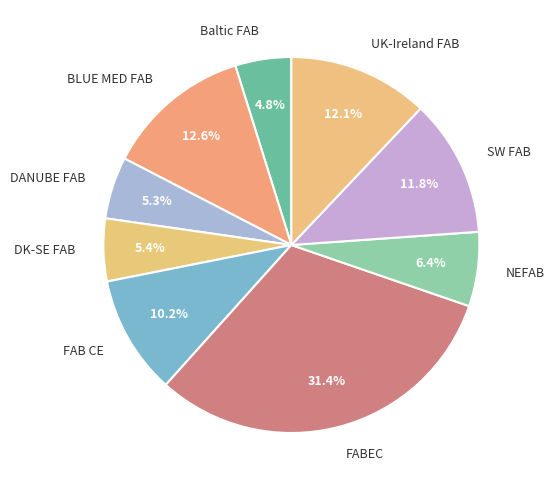

Which has a higher value, NEFAB or UK-Ireland FAB?

UK-Ireland FAB